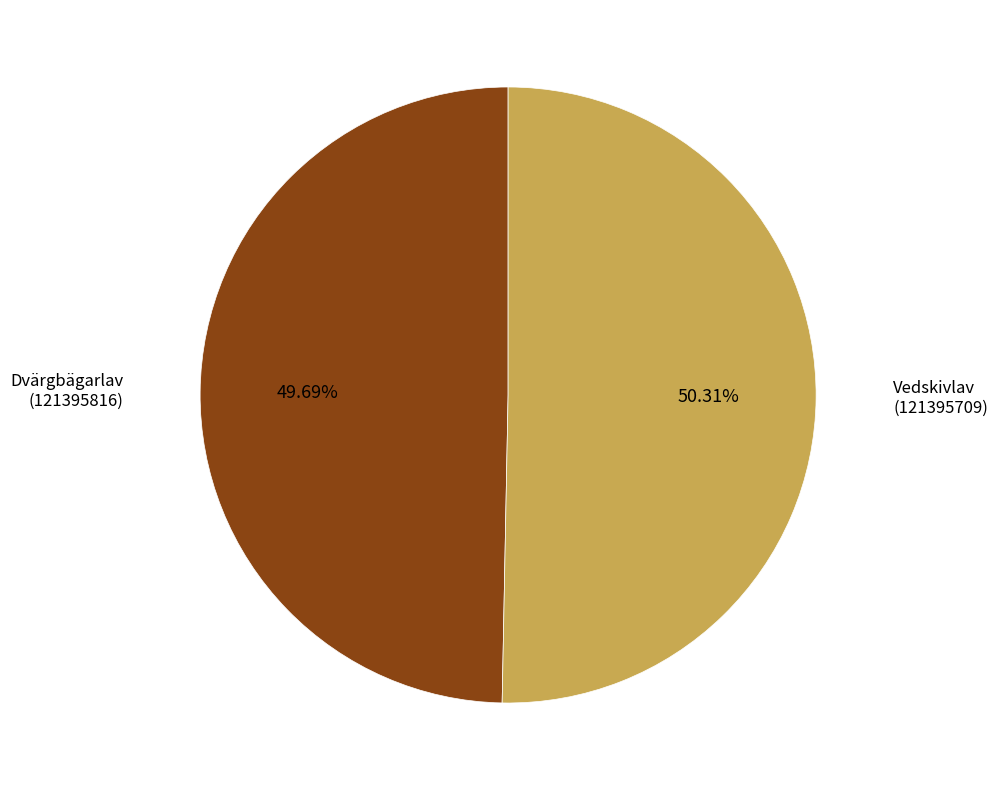

How many slices are in this pie chart?

2